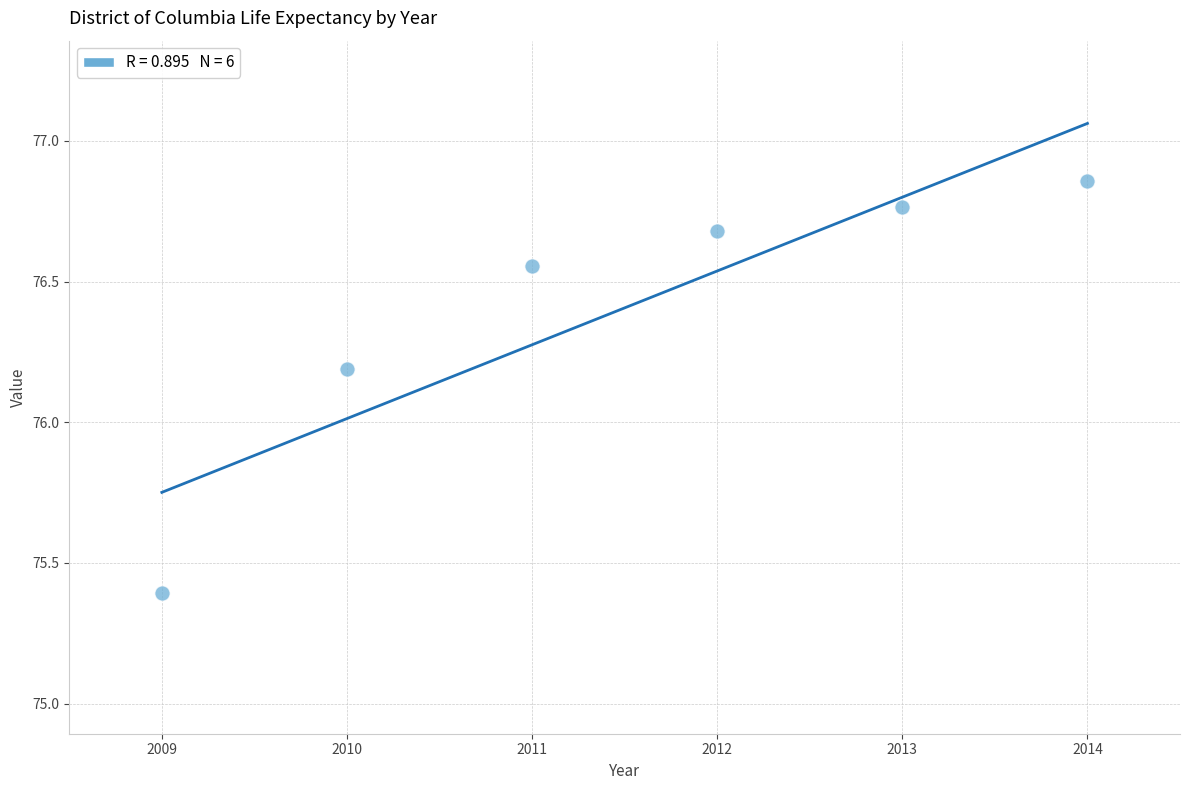

What Y value in the scatter plot is closest to 76?

76.2